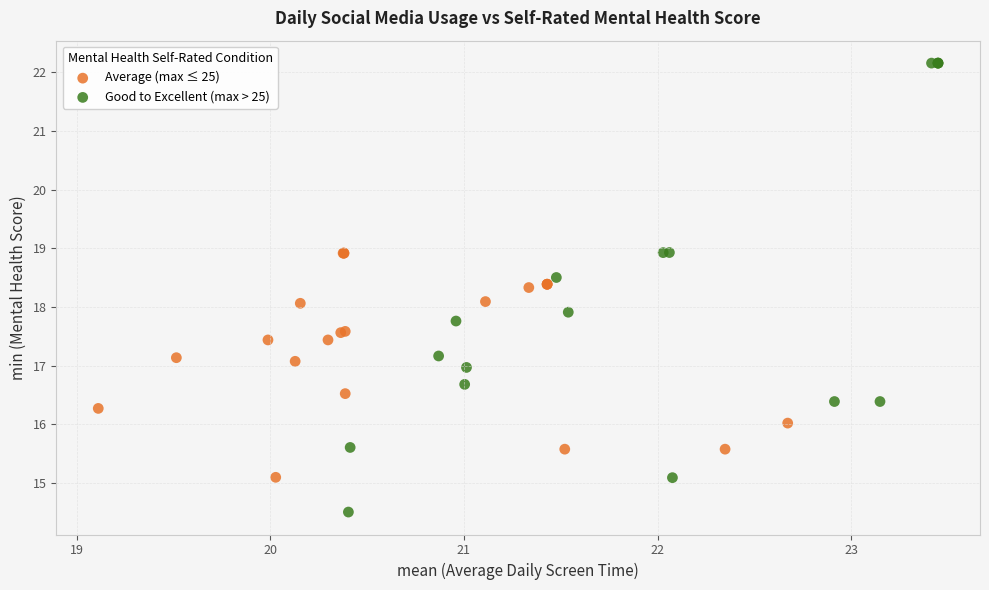

Which series contains the highest Y value?

Good to Excellent (max > 25)